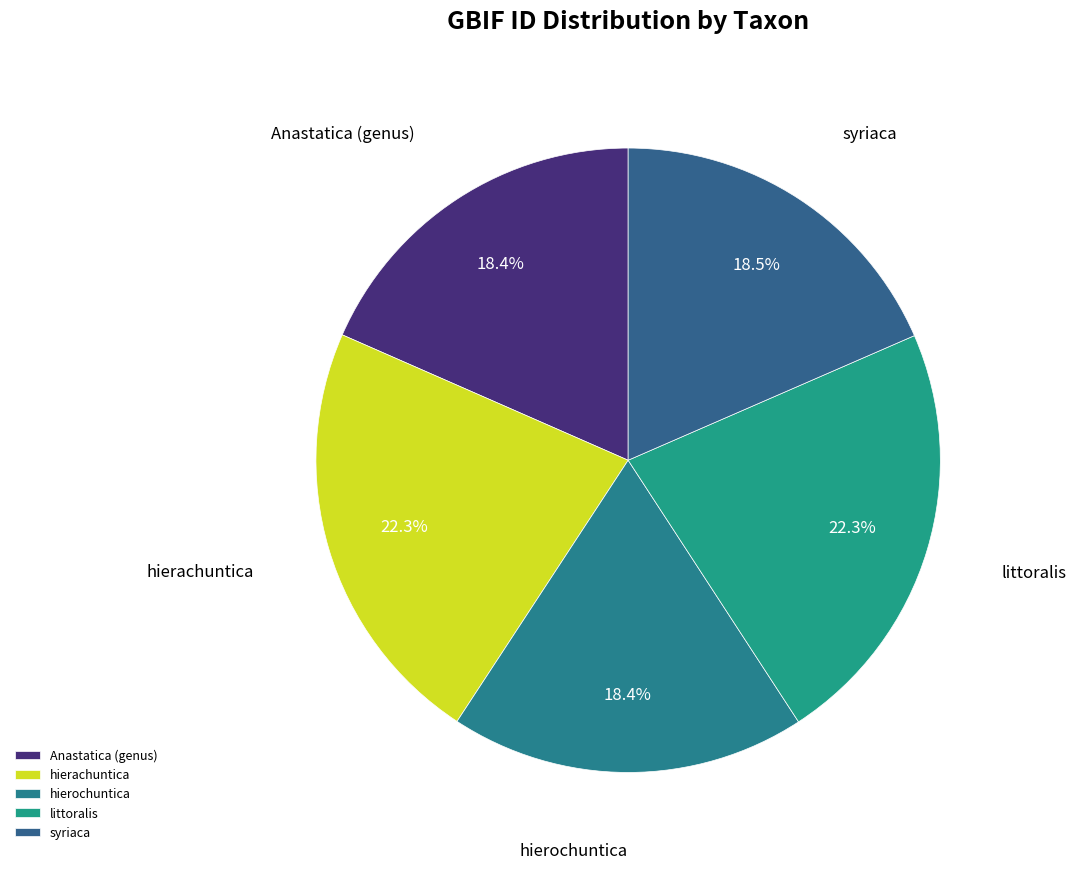

Is there any slice that represents more than half of the pie?

No